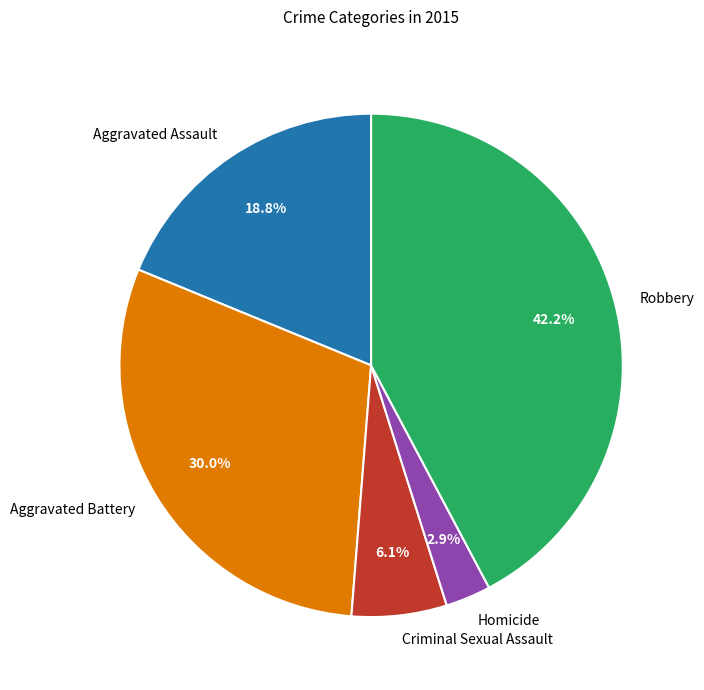

To the nearest percent, what is the difference between the largest and smallest slice percentages?

39%